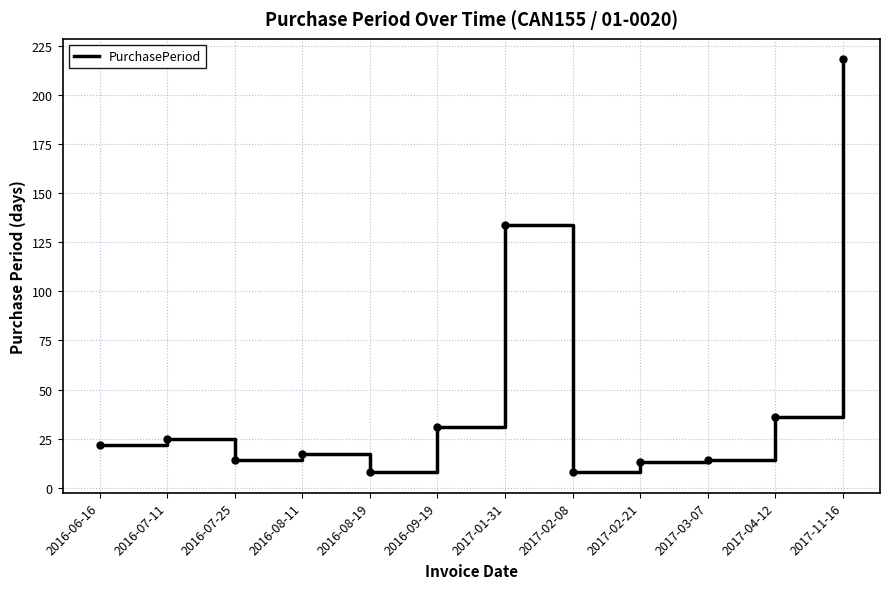

Where is the data nearest to the value 113?

2017-01-31